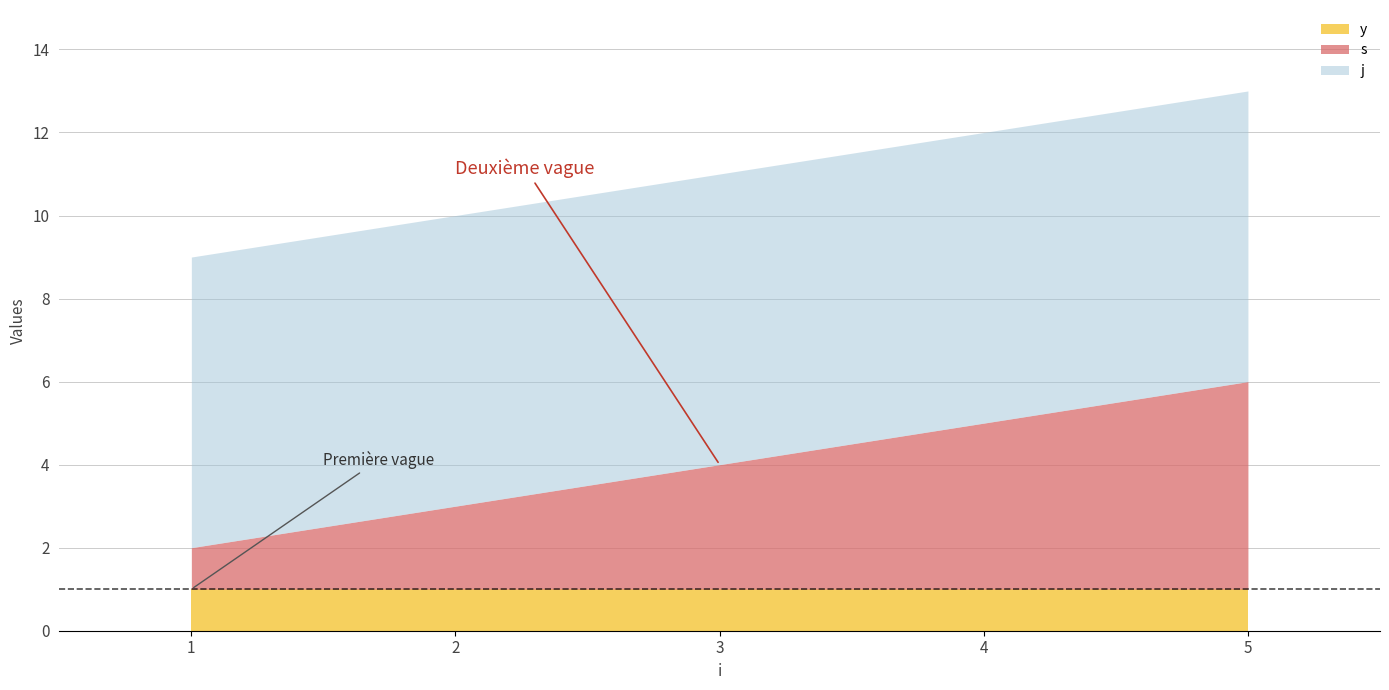

What are all the series names shown in the legend?

y, s, j